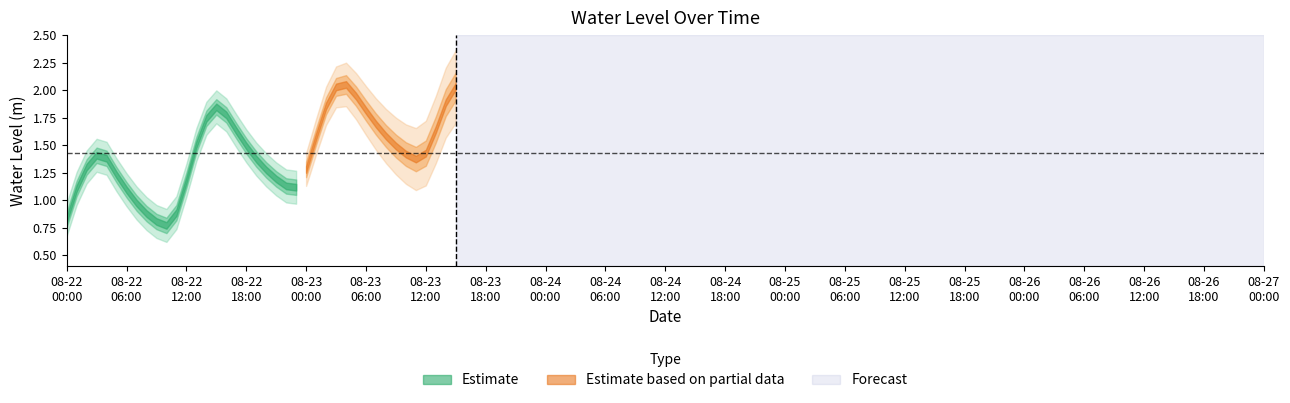

What is the smallest value displayed?

0.8